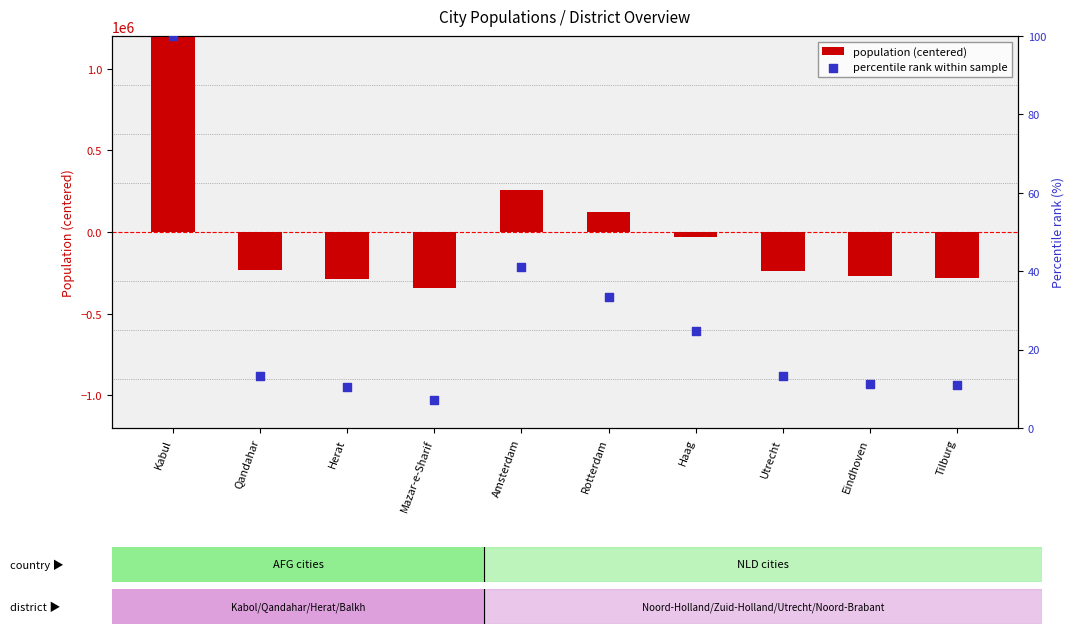

At which category is the sum across all series the highest?

Kabul